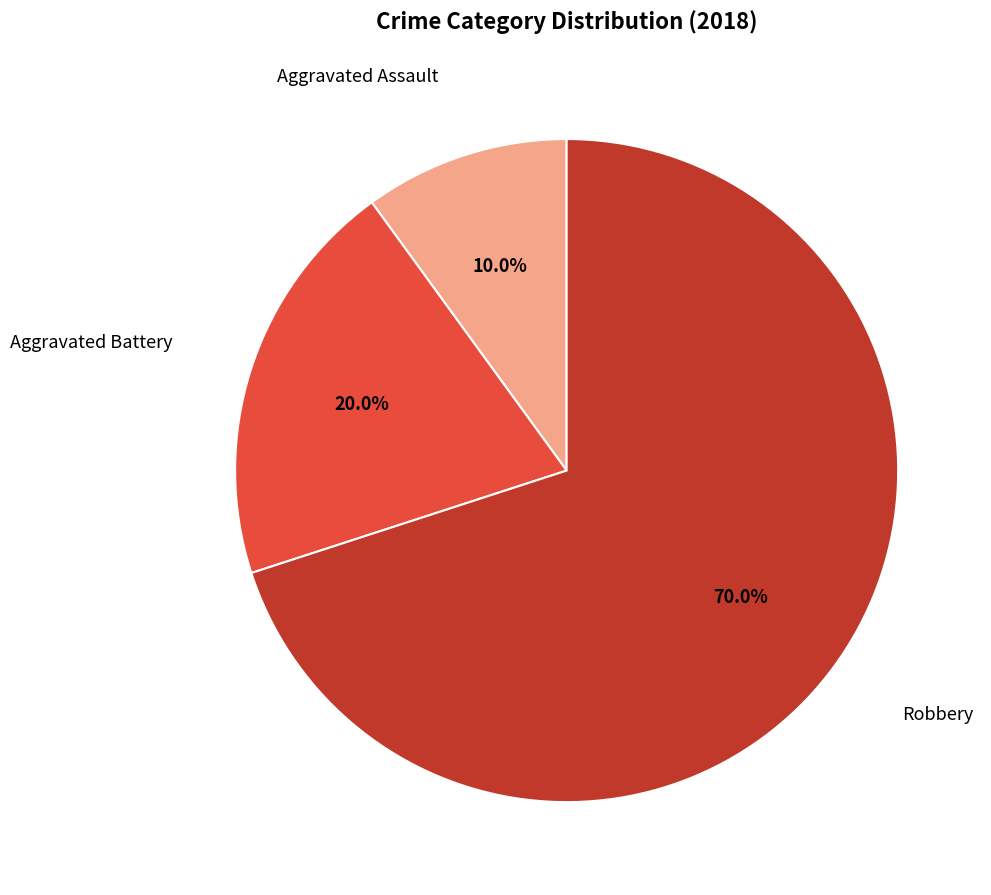

The Aggravated Assault slice represents 2% of the pie. True or false?

False